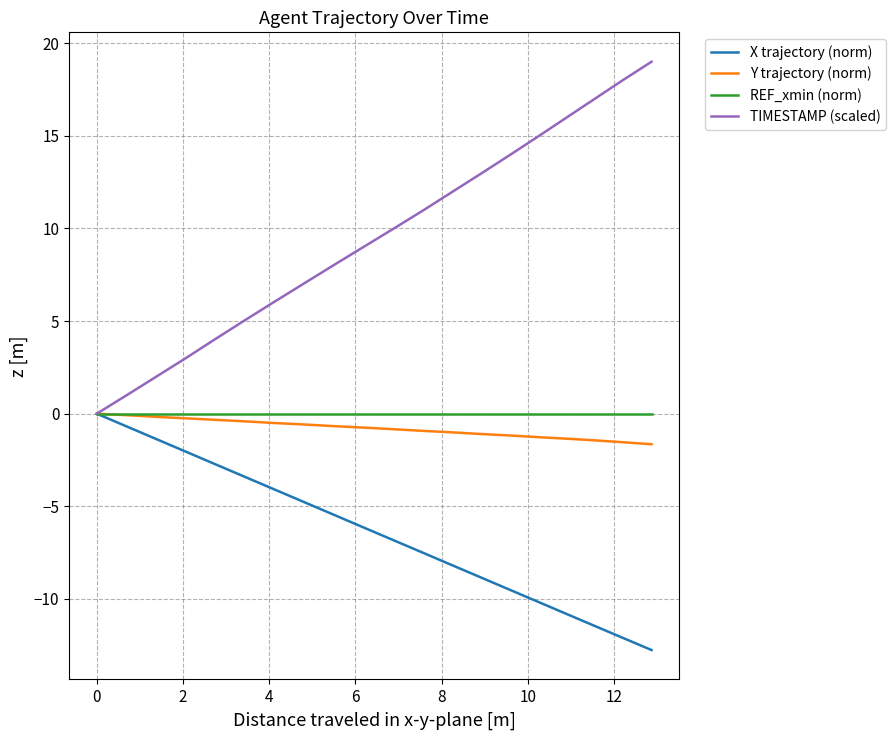

Which series has the widest spread of values?

TIMESTAMP (scaled)